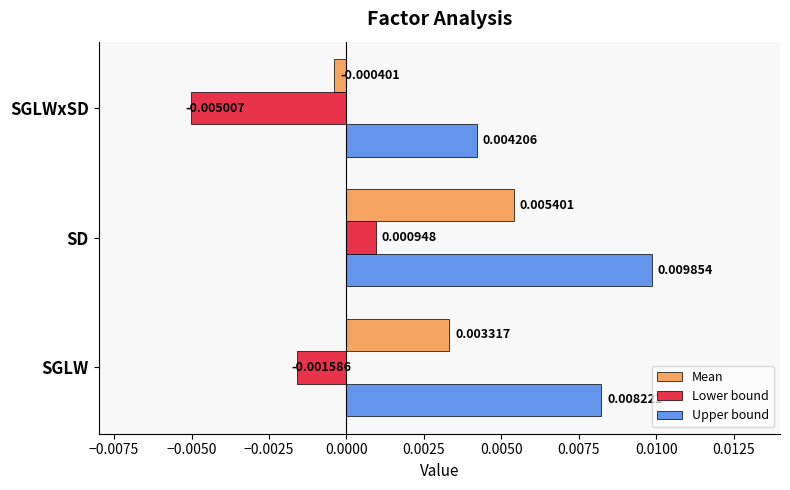

At which label is Lower bound closest to 0?

SD